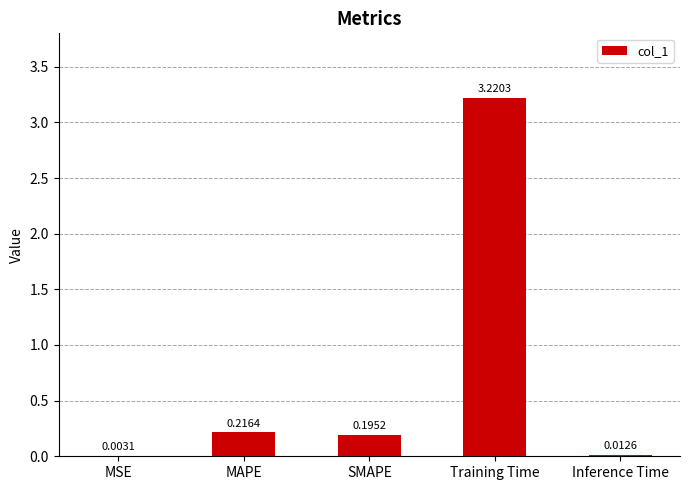

Where is the data nearest to the value 1?

MAPE